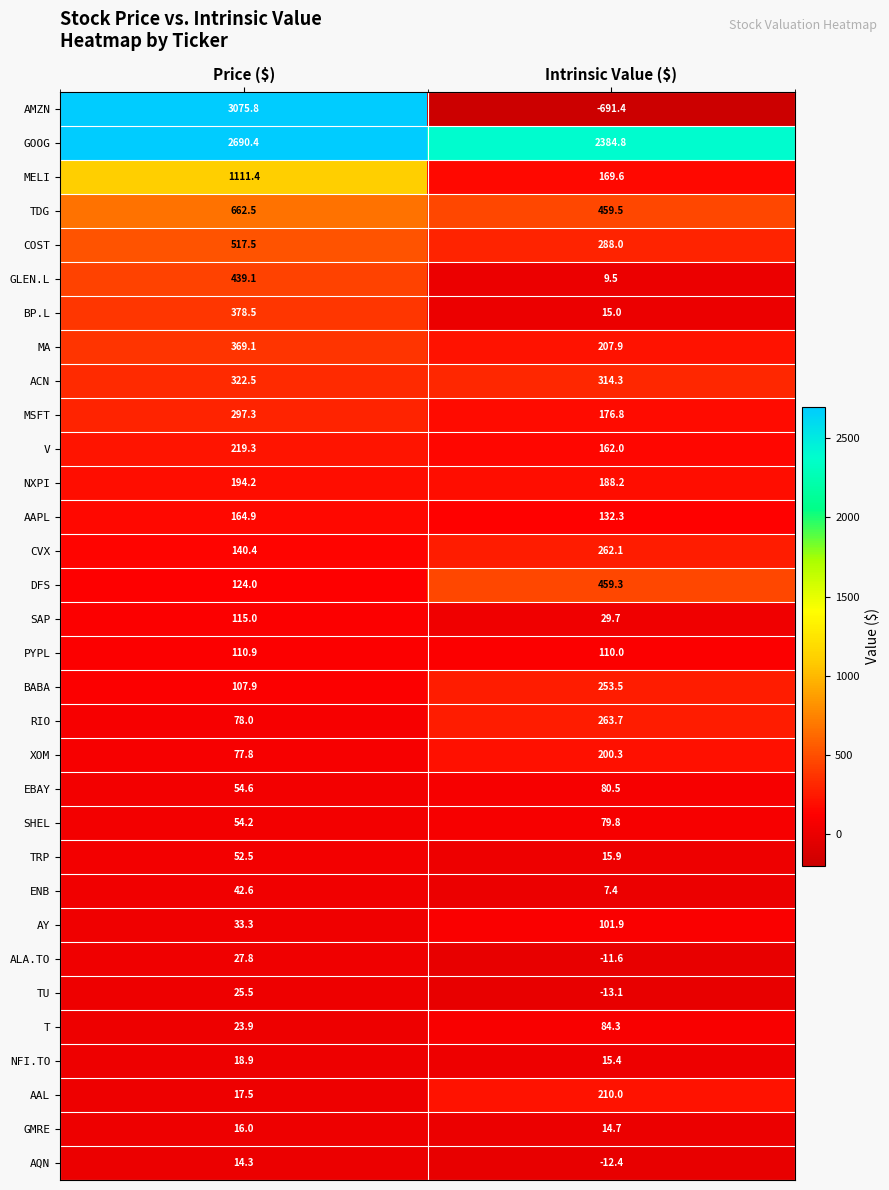

Count the number of data series in this chart.

32